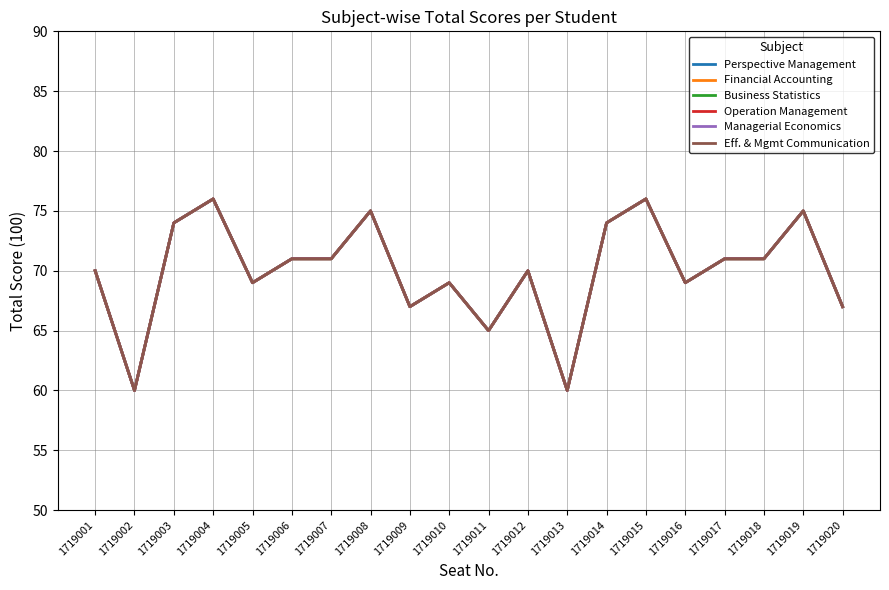

Which series has the largest total across all categories?

Perspective Management